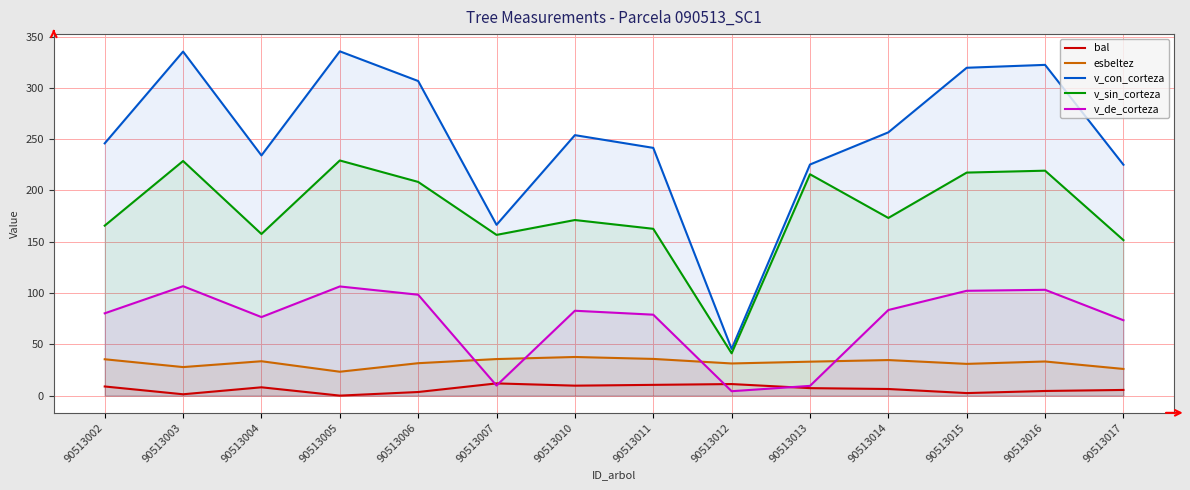

Read the v_de_corteza value at 90513010.

82.8